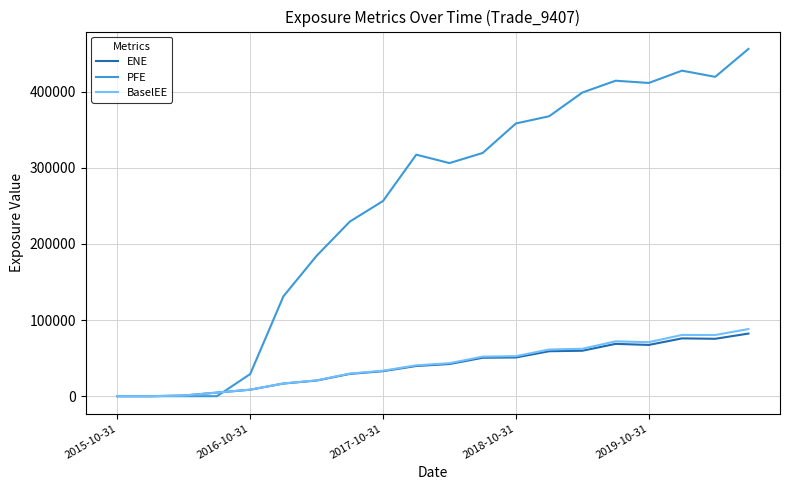

Which series has the largest total across all categories?

PFE